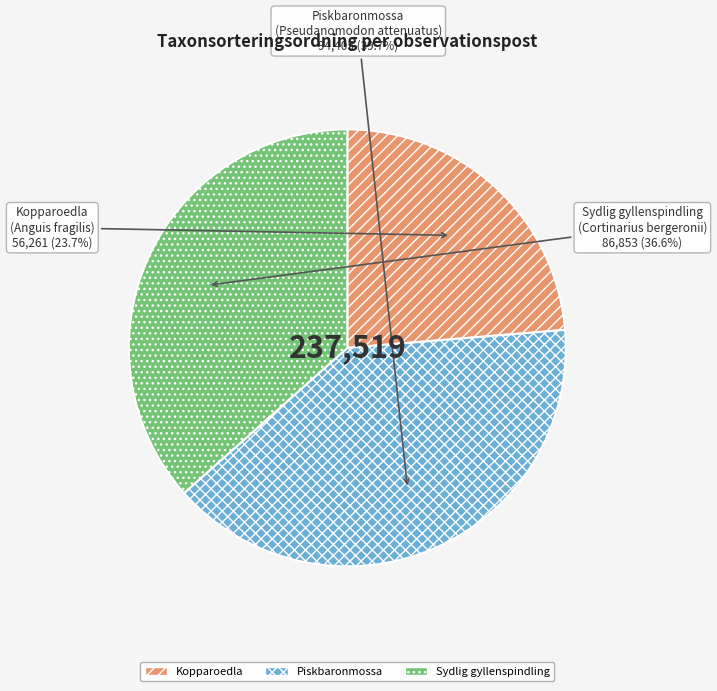

Between Piskbaronmossa (Pseudanomodon attenuatus) and Sydlig gyllenspindling (Cortinarius bergeronii), which is larger?

Piskbaronmossa (Pseudanomodon attenuatus)